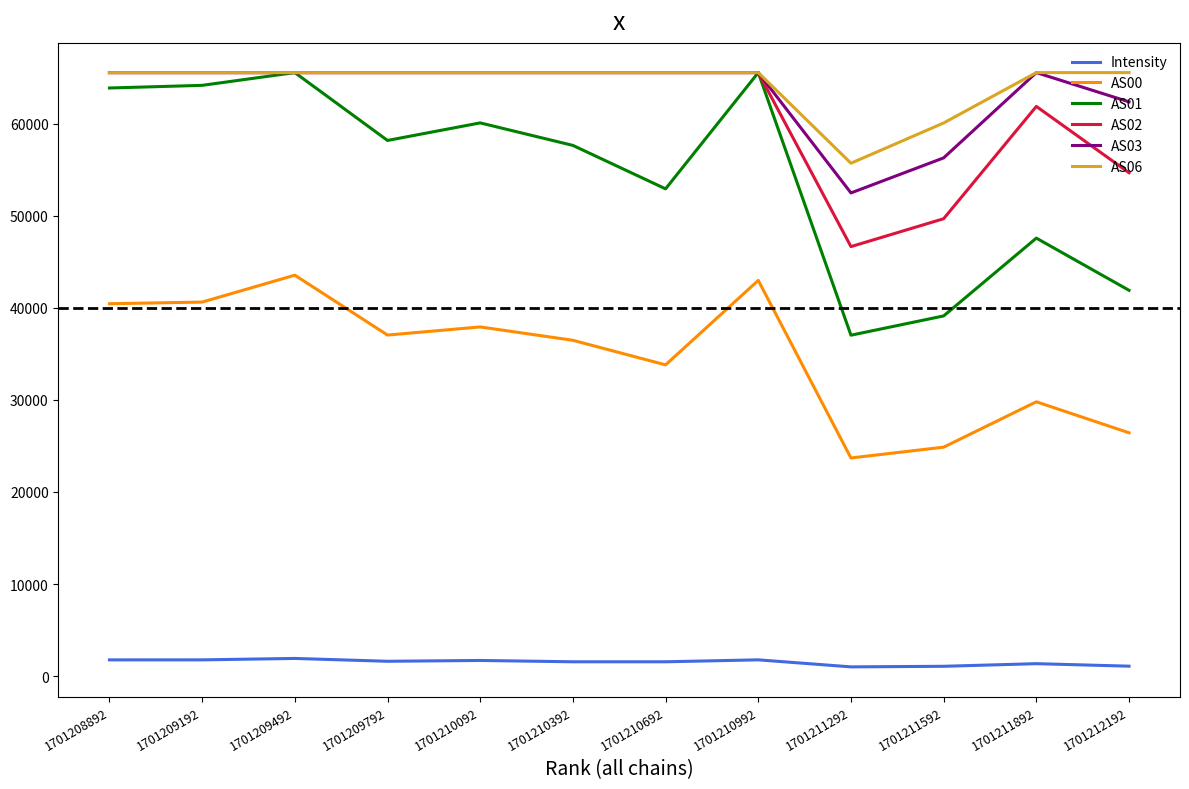

What is the highest value of the AS01 series?

65535.0